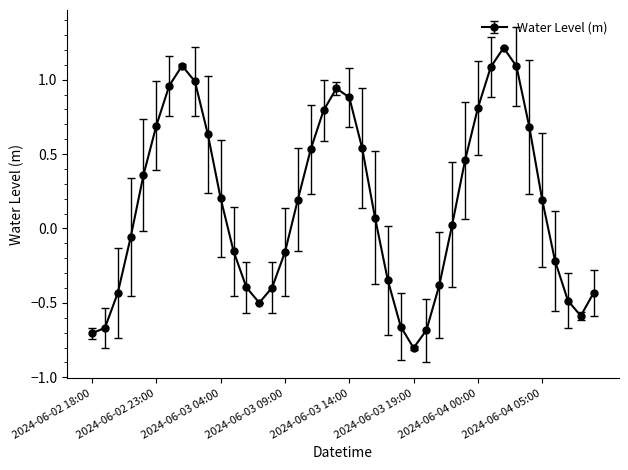

What is the smallest value displayed?

-0.8